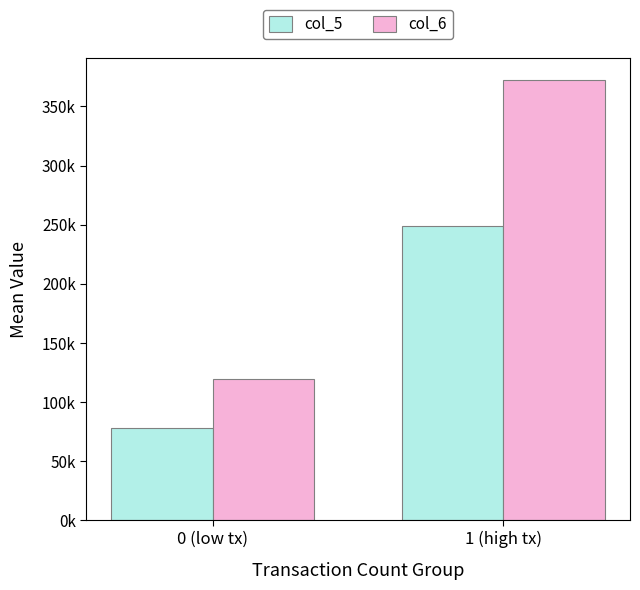

Does the chart contain stacked bars?

No